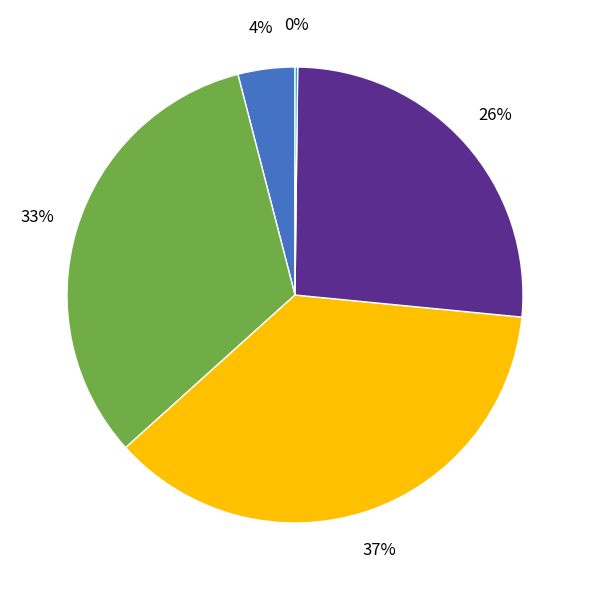

To the nearest percent, what is the average slice percentage?

20%